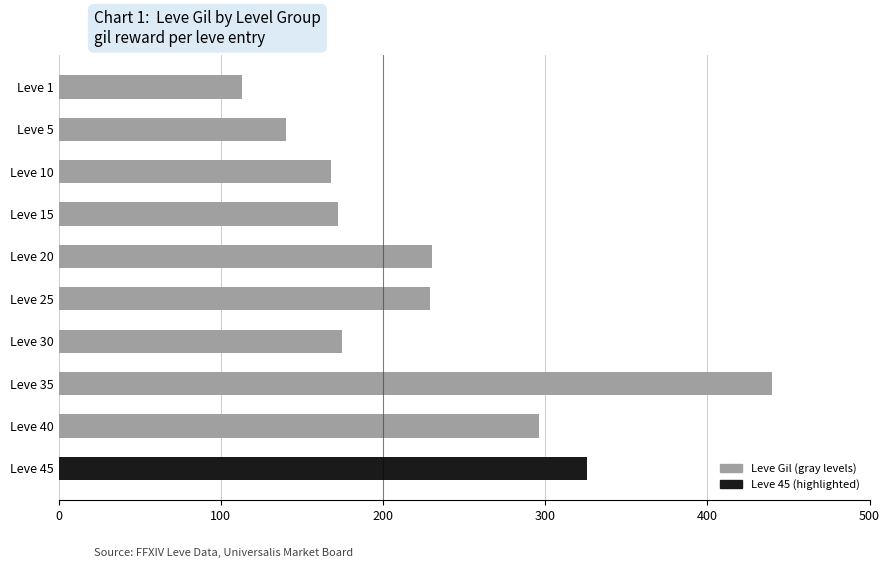

Does the chart contain any negative values?

No